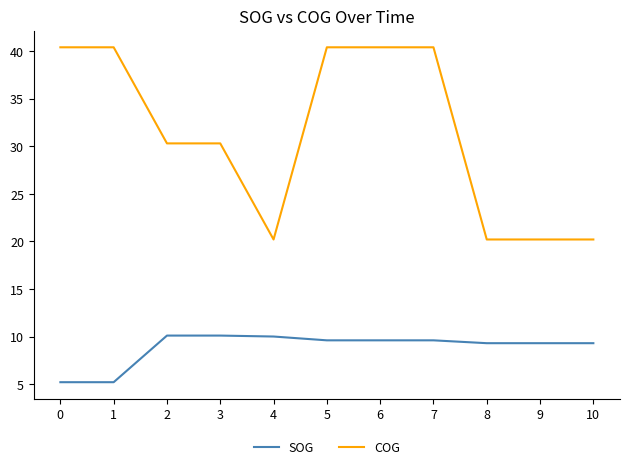

List the series in order of their peak value, lowest first.

SOG, COG